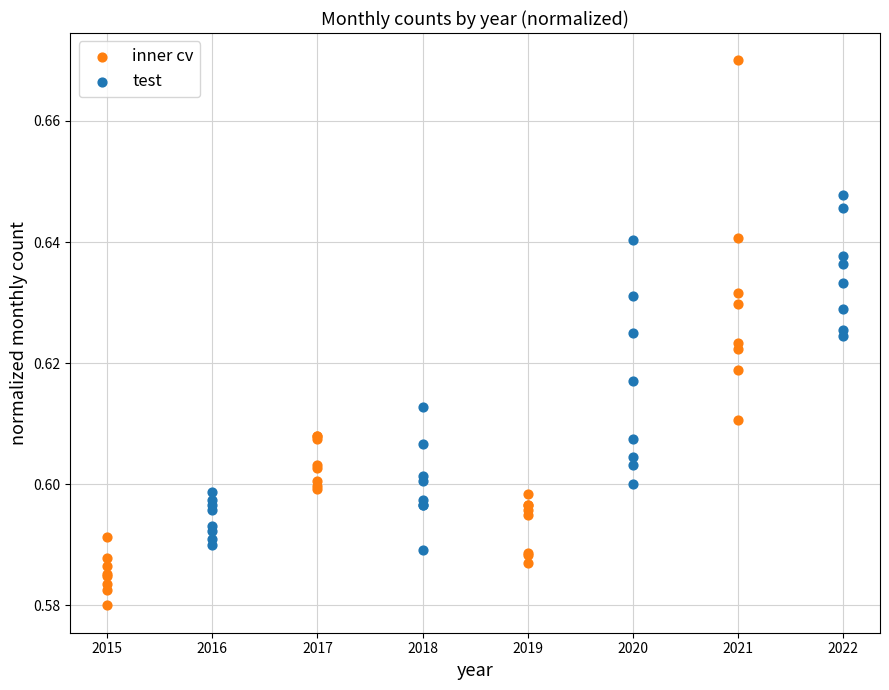

Which series contains the highest Y value?

inner cv